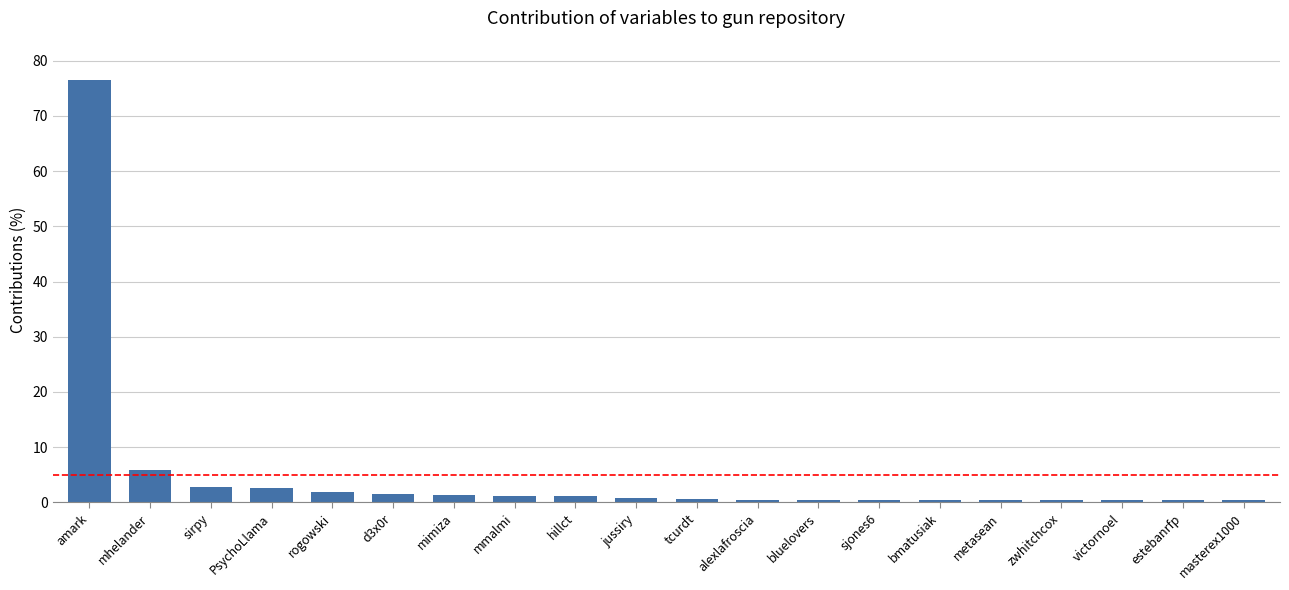

What is the label of the 16th bar from the right?

rogowski